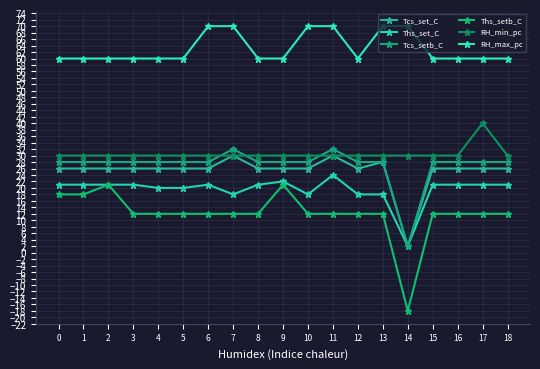

What is the spread (max minus min) of values at 9?

39